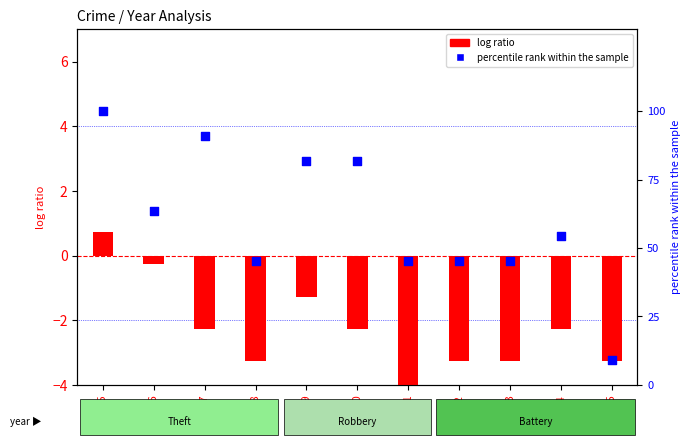

Which series reaches the maximum Y coordinate?

percentile rank within the sample